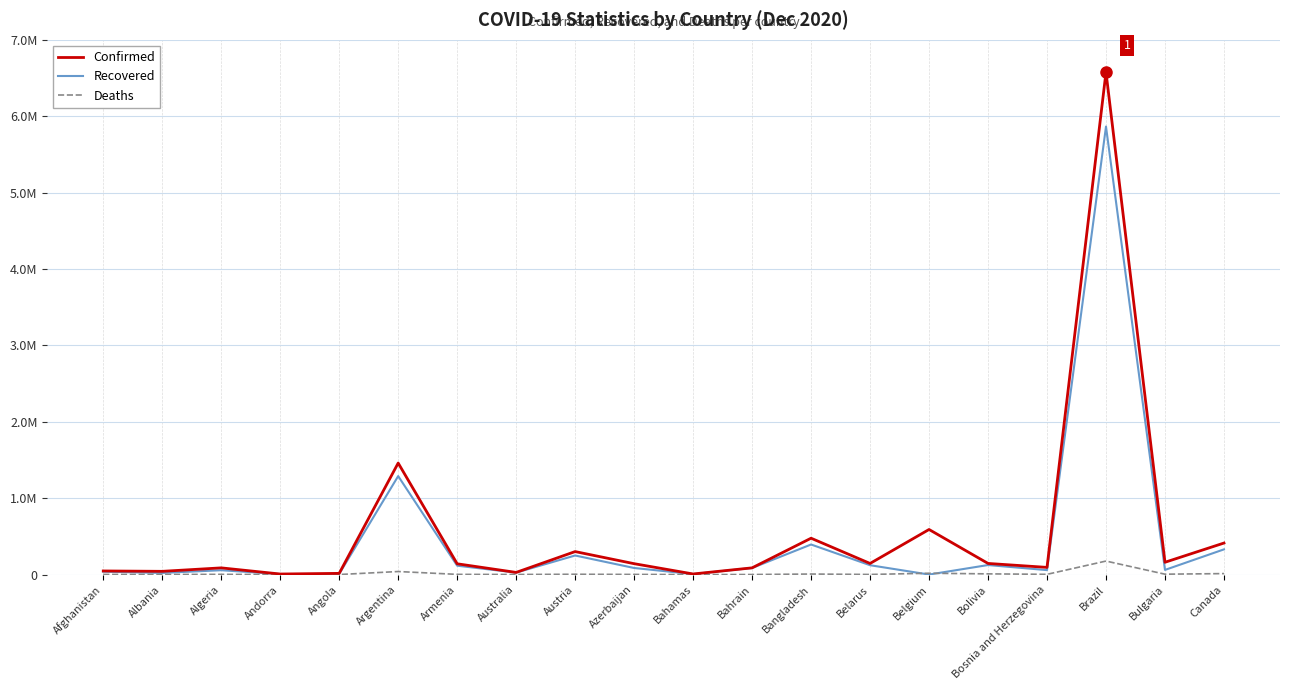

What are all the series names shown in the legend?

Confirmed, Recovered, Deaths